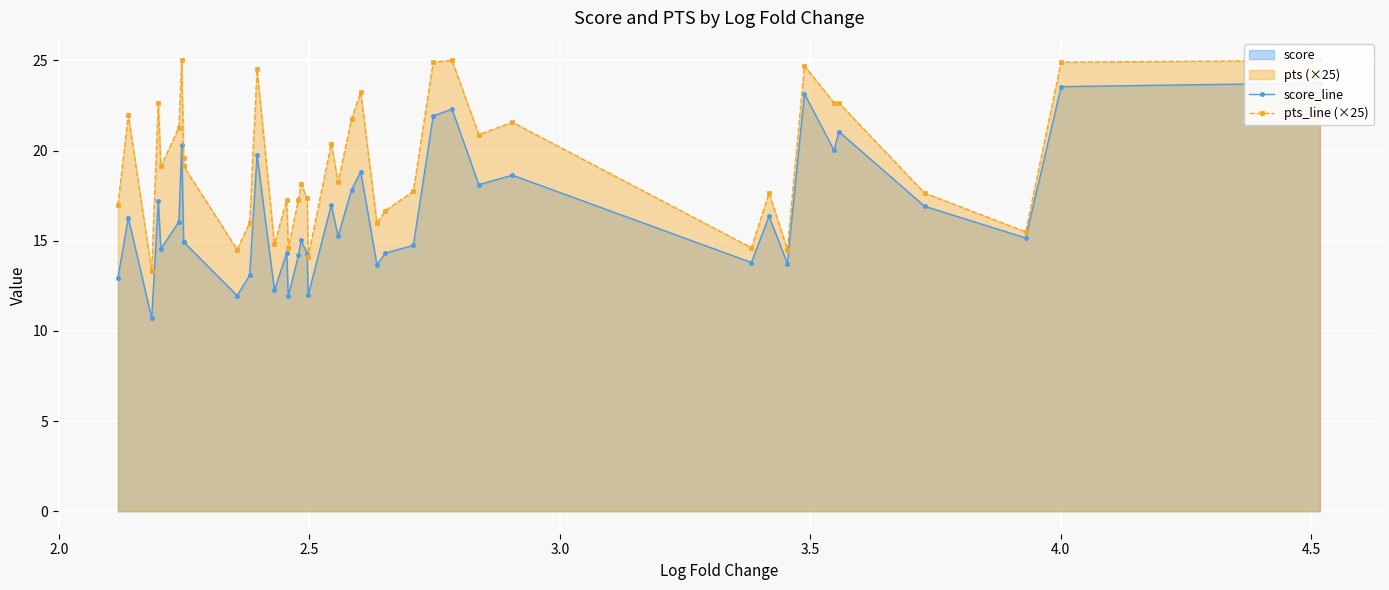

True or false: pts_line (×25) and score_line intersect in this chart.

False